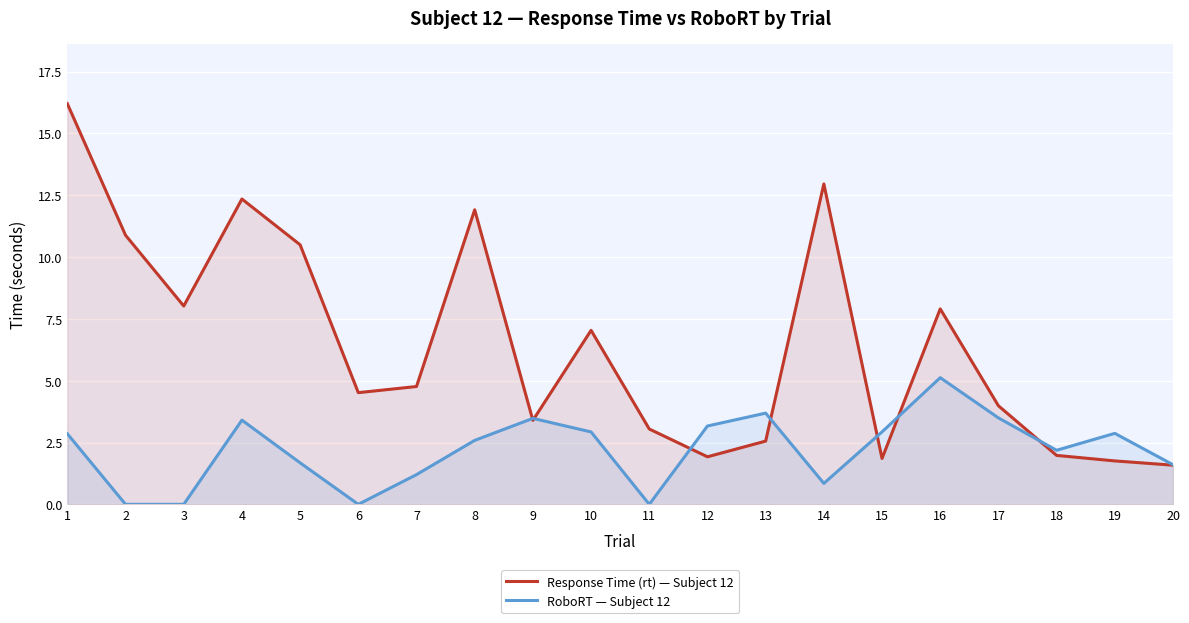

Reading right to left, list all the values displayed in this chart.

Response Time (rt) — Subject 12: 1.6	1.8	2.0	4.0	7.9	1.9	13.0	2.6	1.9	3.0	7.0	3.4	11.9	4.8	4.5	10.5	12.3	8.0	10.9	16.2
RoboRT — Subject 12: 1.6	2.9	2.2	3.5	5.1	2.9	0.8	3.7	3.2	0.0	2.9	3.5	2.6	1.2	0.0	1.7	3.4	0.0	0.0	2.9